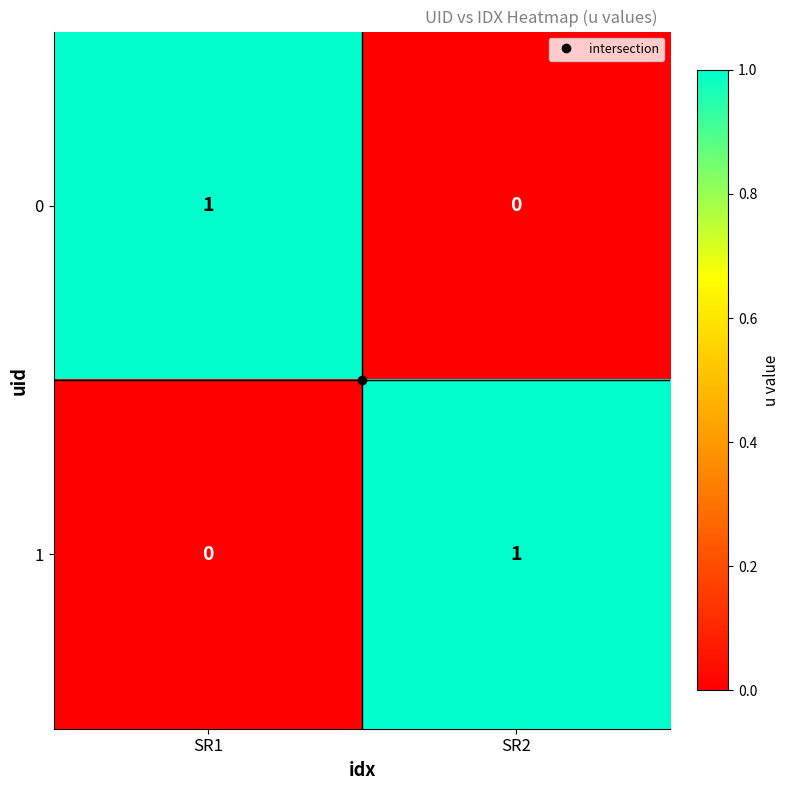

At which label does 0 reach its peak?

SR1